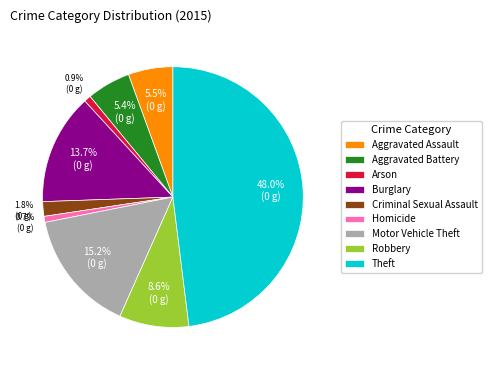

To the nearest percent, what is the average slice percentage?

11%